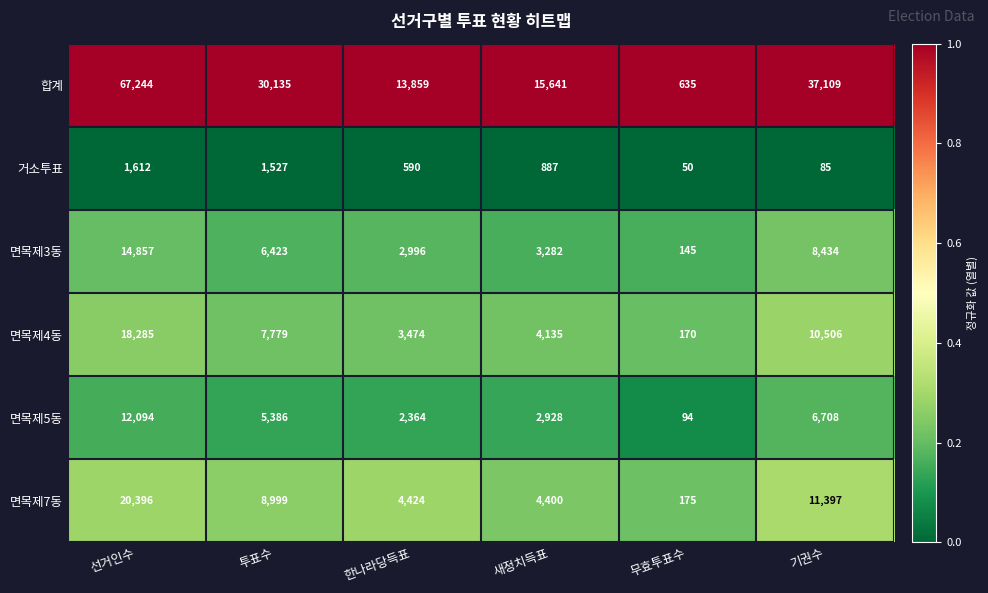

At 기권수, list the series in order from smallest to largest.

거소투표, 면목제5동, 면목제3동, 면목제4동, 면목제7동, 합계